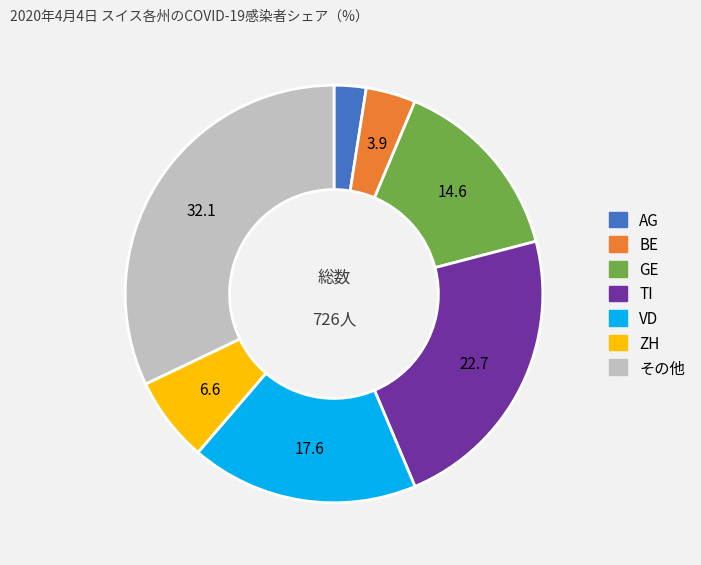

Is there a majority slice in this chart?

No